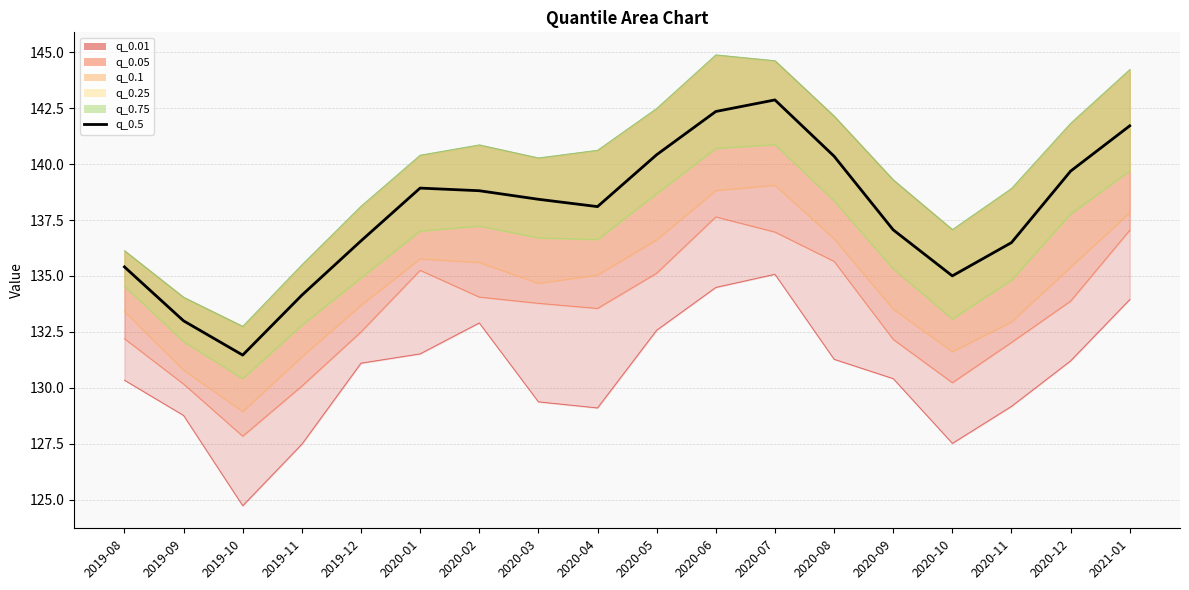

Rank the categories by value from highest to lowest.

2020-07, 2020-06, 2021-01, 2020-05, 2020-08, 2020-12, 2020-01, 2020-02, 2020-03, 2020-04, 2020-09, 2019-12, 2020-11, 2019-08, 2020-10, 2019-11, 2019-09, 2019-10